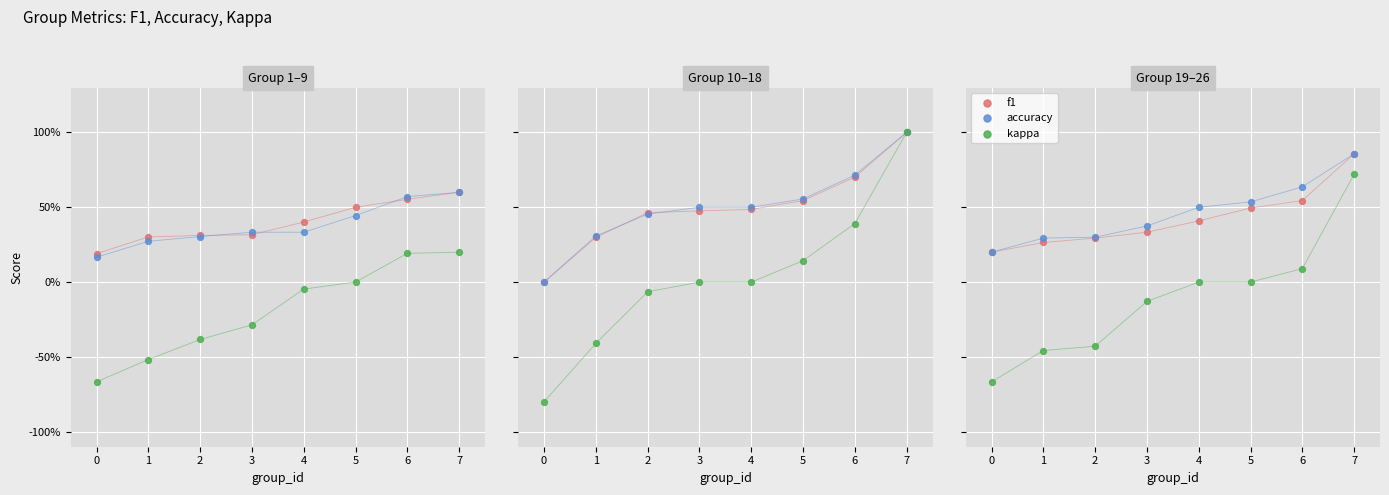

Is the value of accuracy at 1 greater than the value of kappa at 4?

Yes